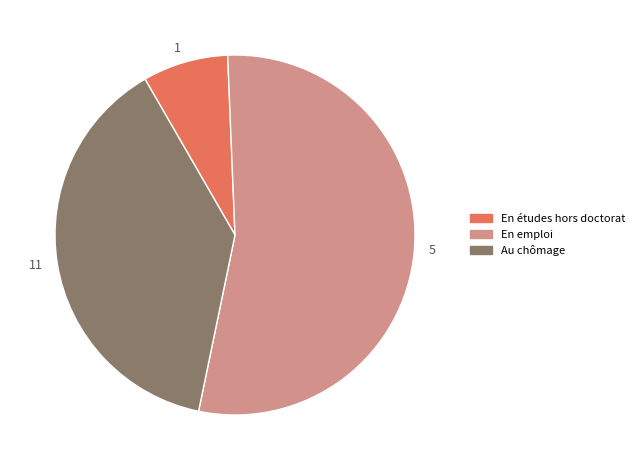

How many segments does this pie chart have?

3